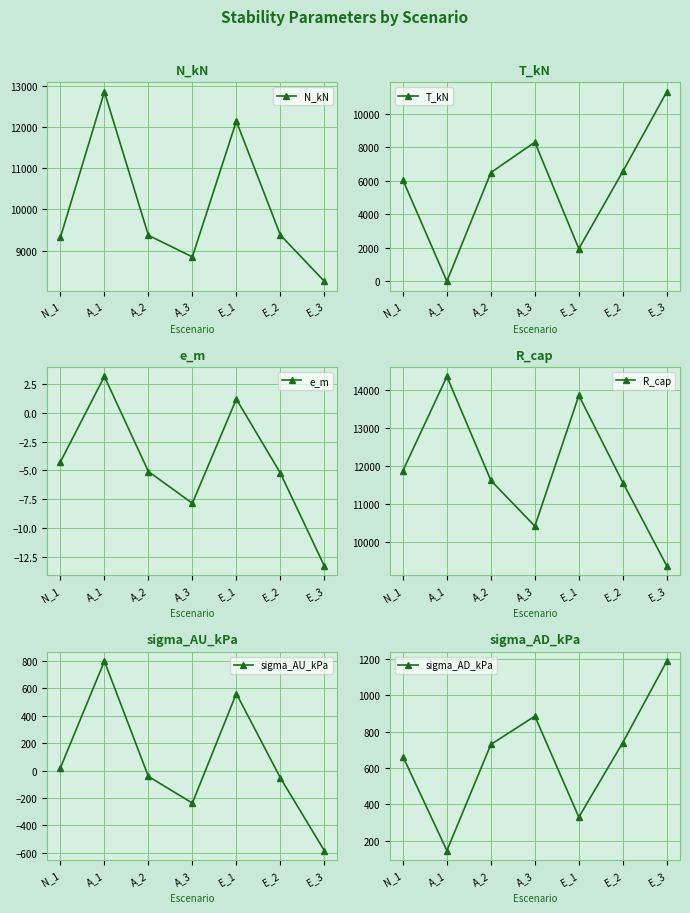

Between A_3 and A_2, which is larger?

A_2